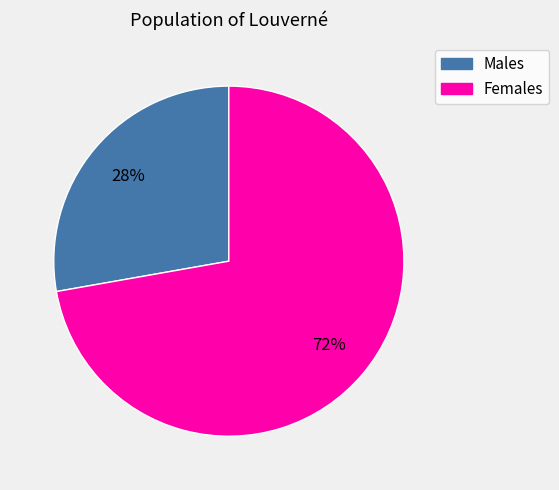

Is there any slice that represents more than half of the pie?

Yes